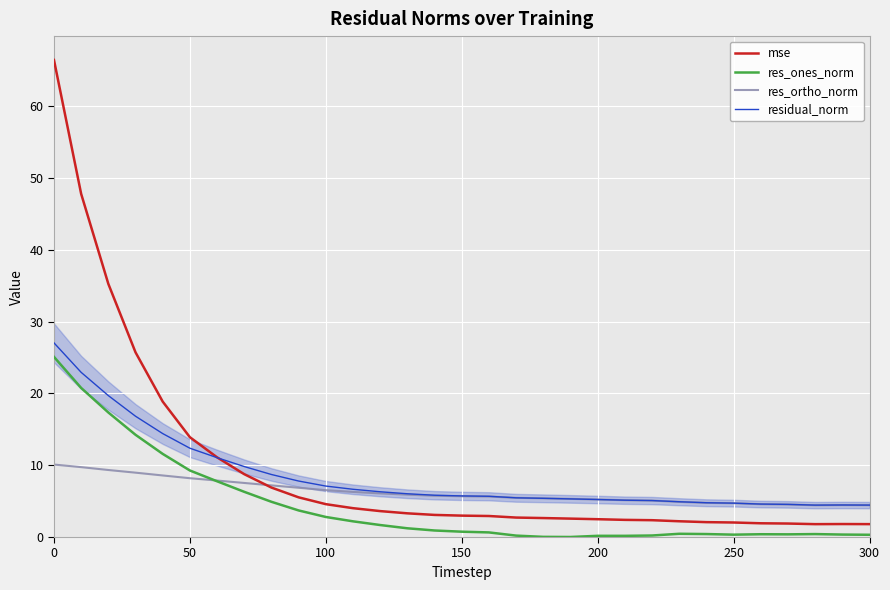

What is the average value of the residual_norm series?

8.5